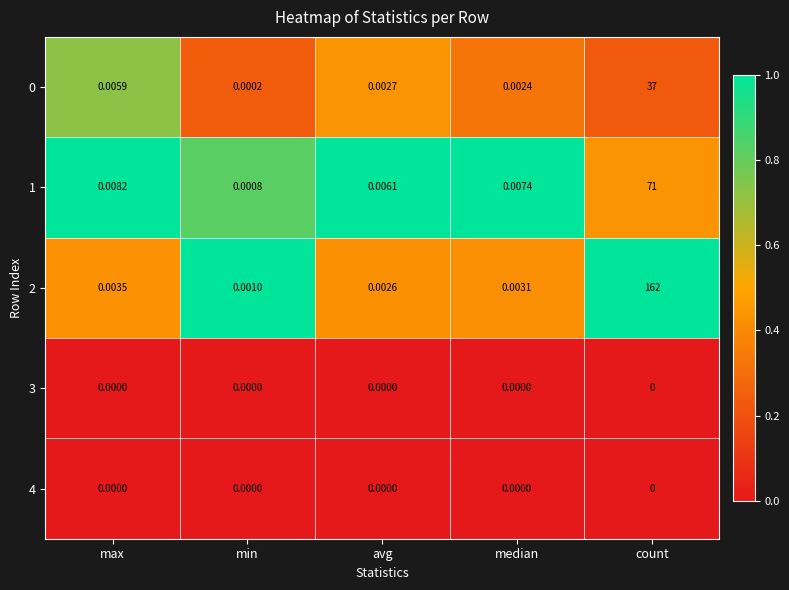

At which category does the chart reach its peak across all series?

count